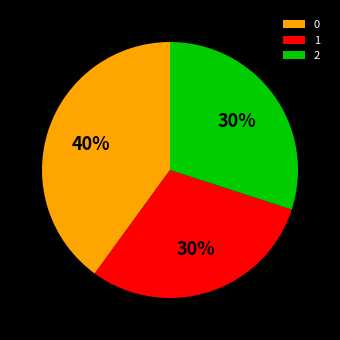

Does 1 represent more than half of the total?

No